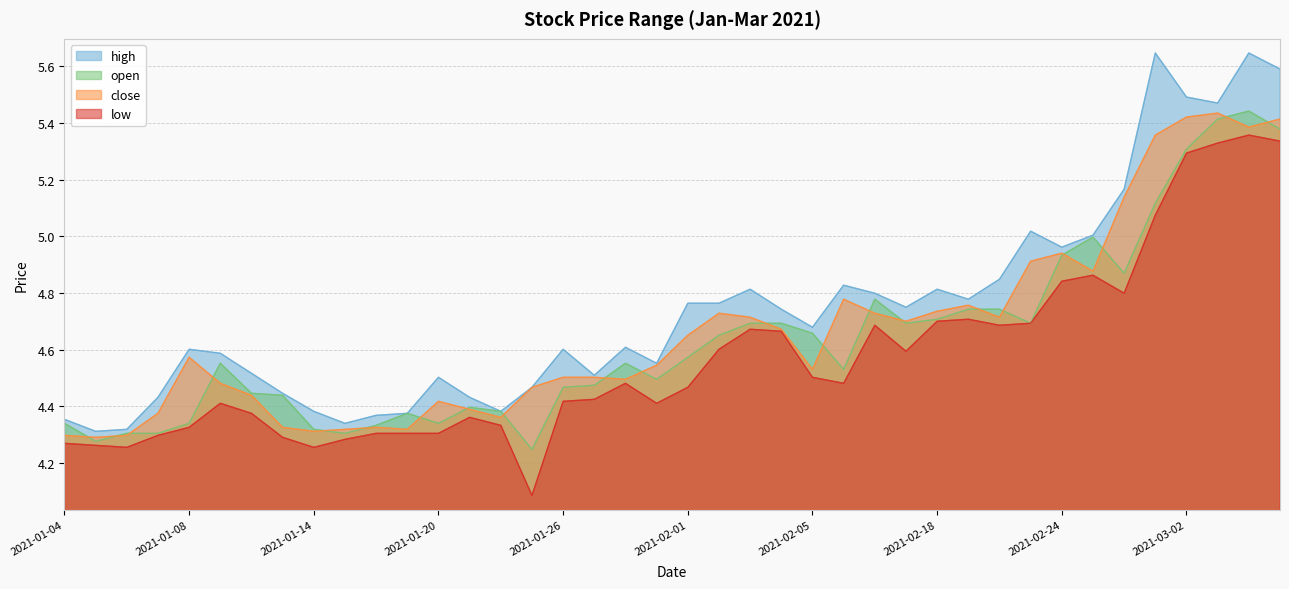

Where is the first local minimum for close?

2021-01-05